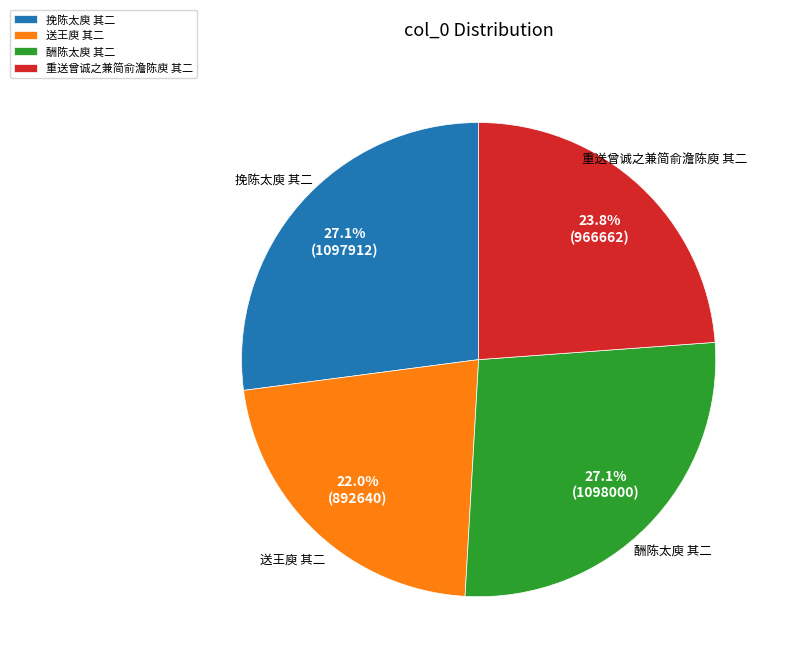

Which slice is the smallest?

送王庾 其二